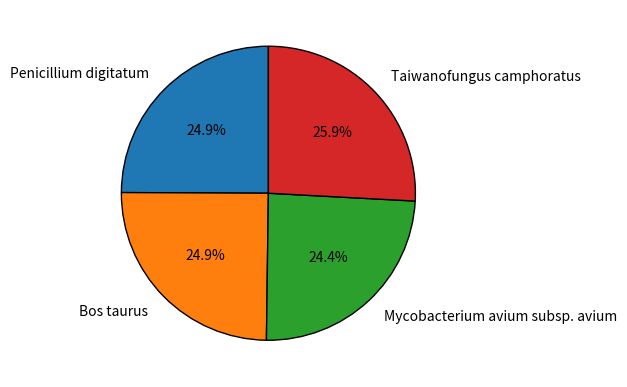

Which has a higher value, Taiwanofungus camphoratus or Bos taurus?

Taiwanofungus camphoratus